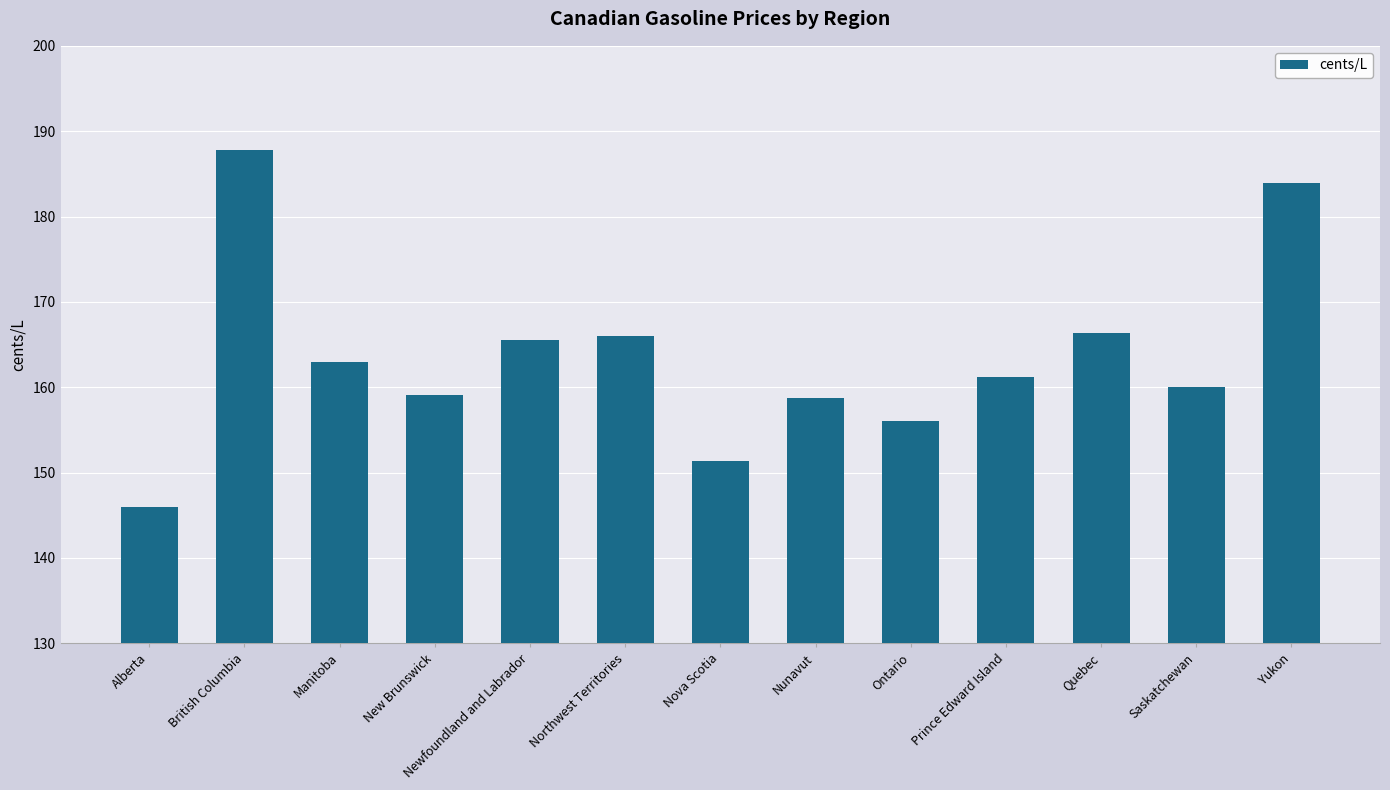

What is the average value?

163.5